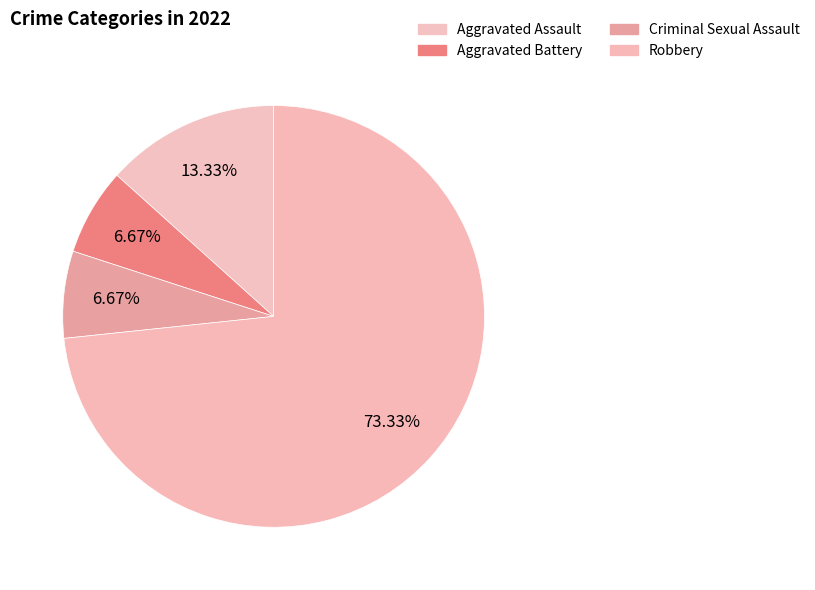

How many slices are in this pie chart?

4